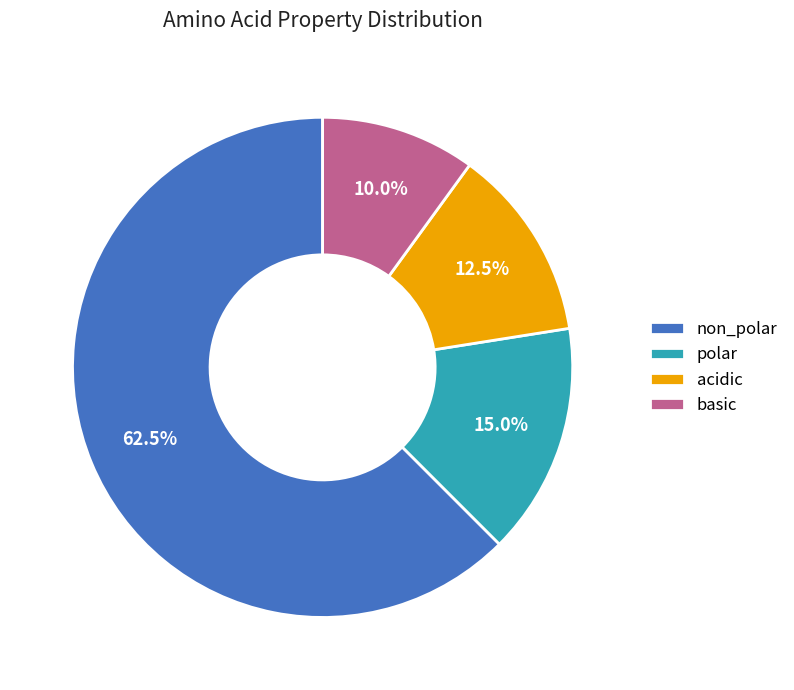

Which has a higher value, non_polar or polar?

non_polar